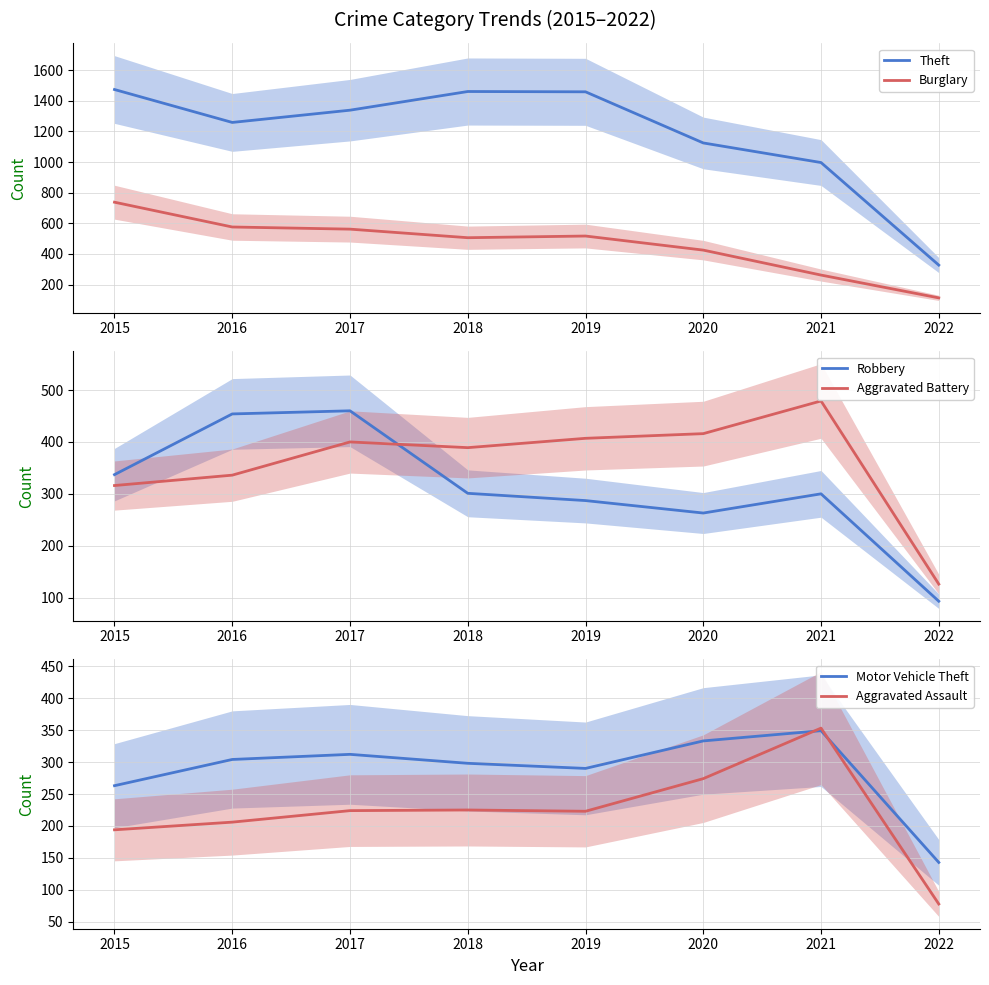

Between 2021 and 2022, which series saw the biggest shift?

Theft